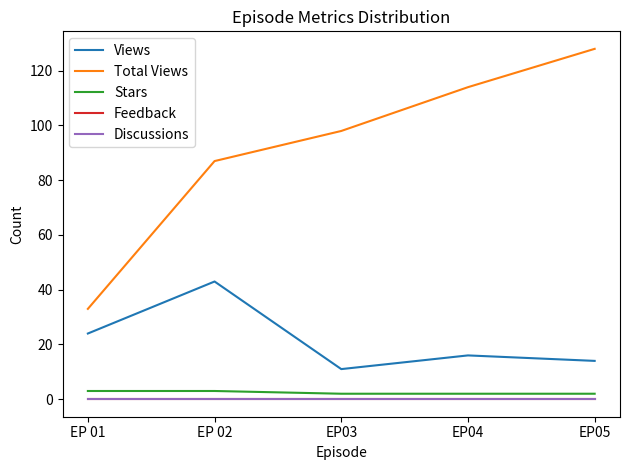

True or false: Views has a value of 14 at EP05.

True